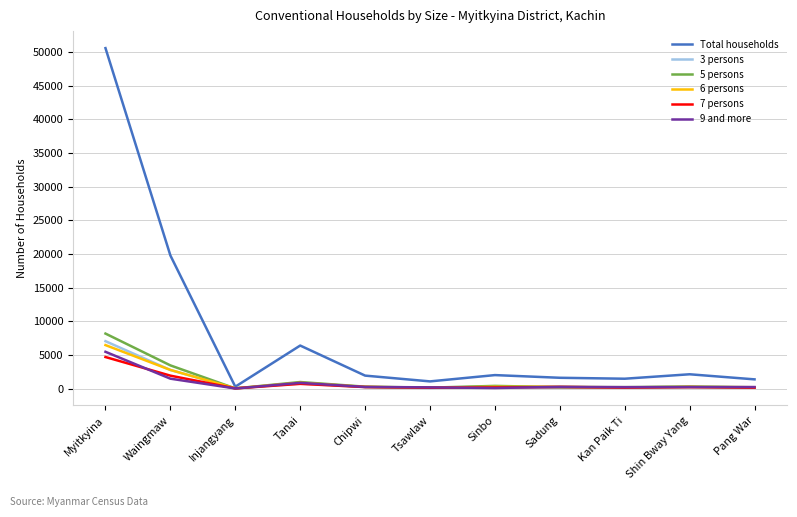

How many lines are shown in the chart?

6